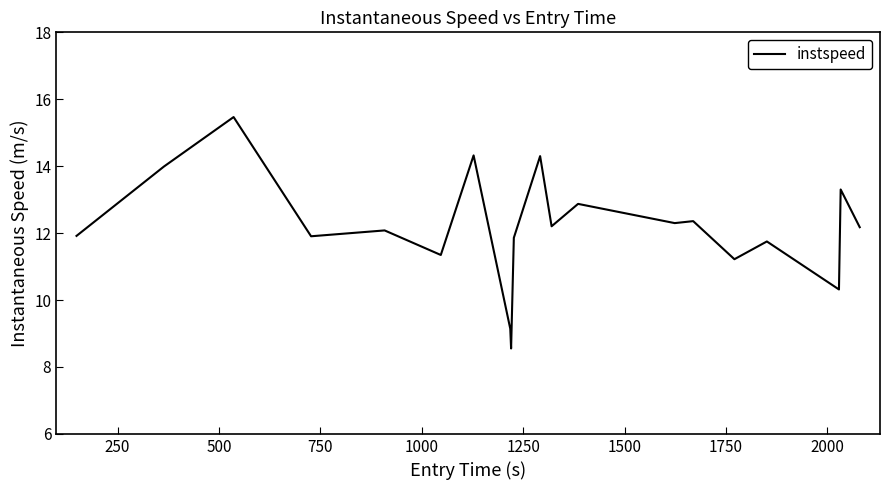

What is the greatest value displayed?

15.5